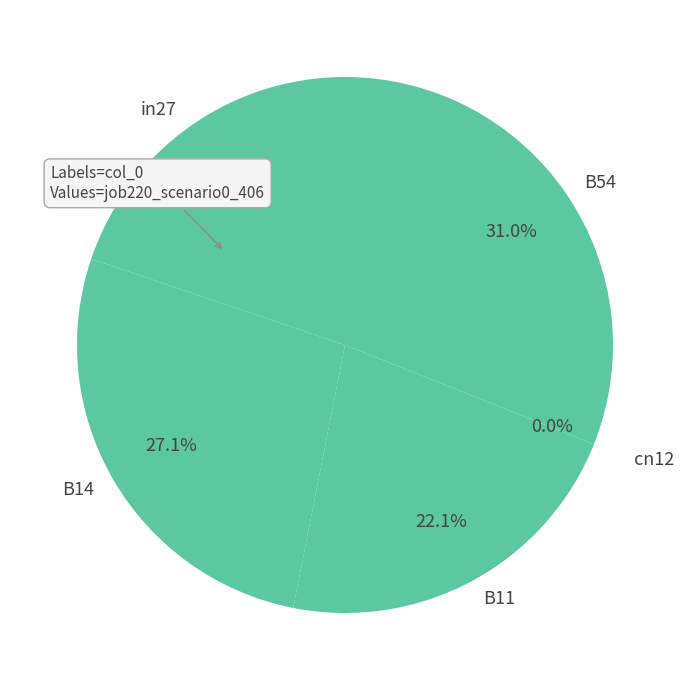

Between B54 and cn12, which is larger?

B54